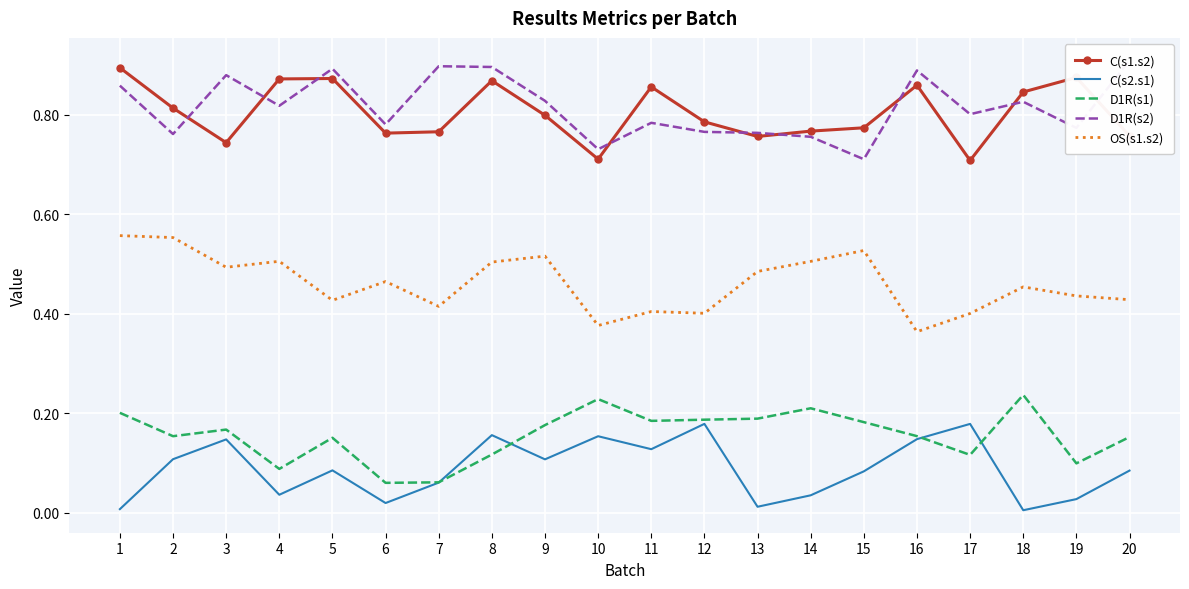

What is the value of the C(s1.s2) point at the 10th from the left?

0.7